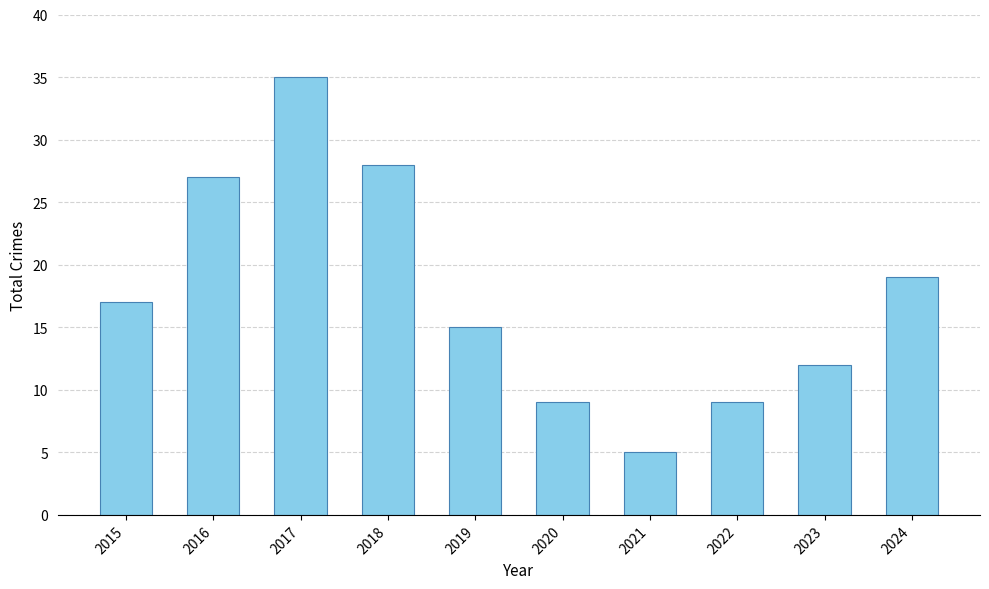

What is the value of the 9th bar from the left?

12